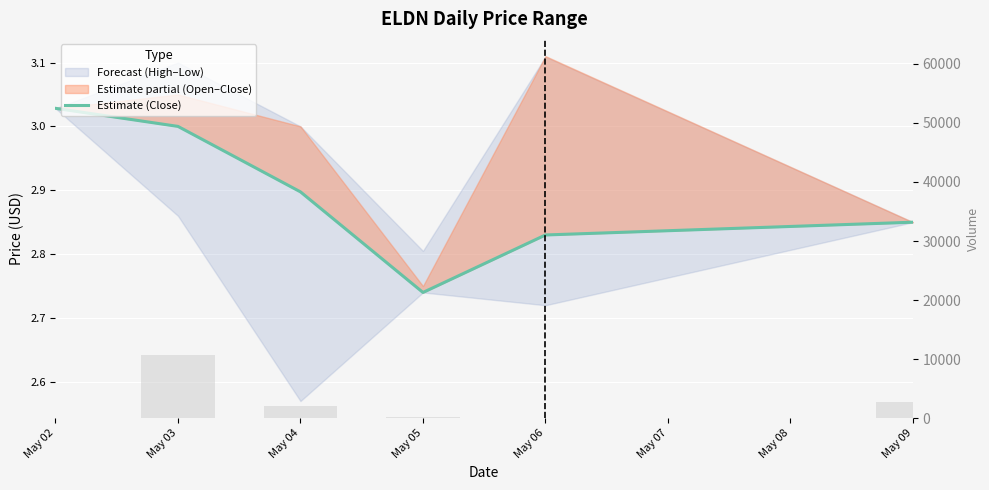

True or false: volume has a value of 1366.2 at May 04.

False